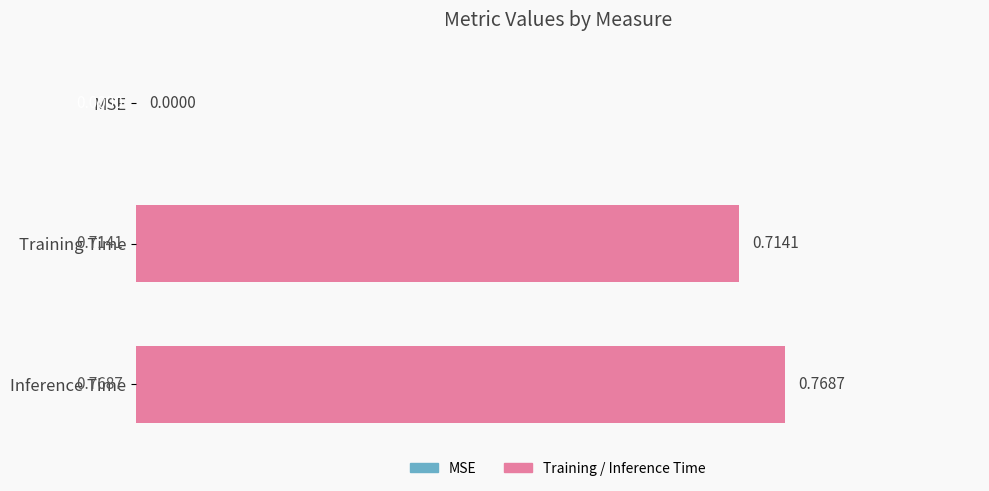

What is the change in value from MSE to Inference Time?

+0.8